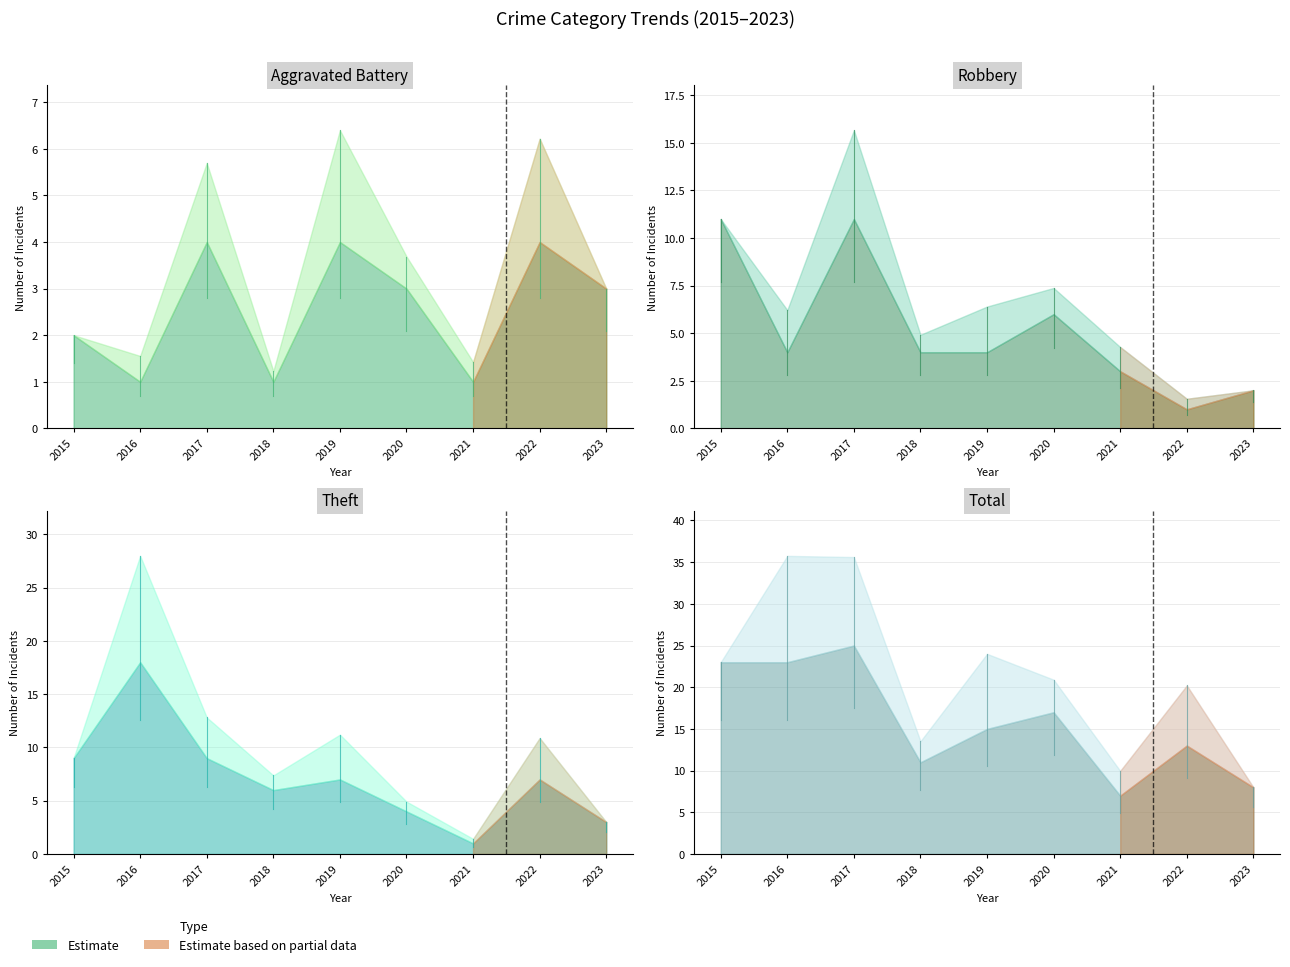

What is the difference between the highest and lowest values at 2016?

22